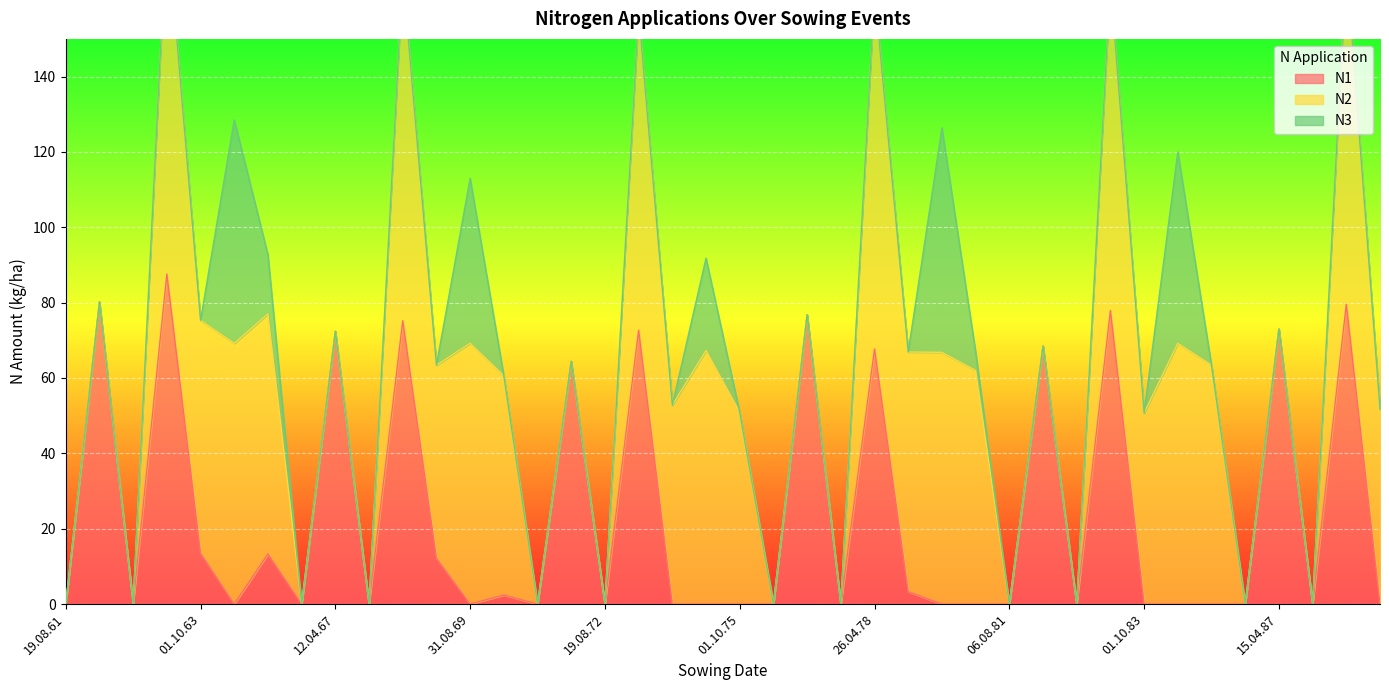

What is the total value across all series at 11.03.77?

76.8